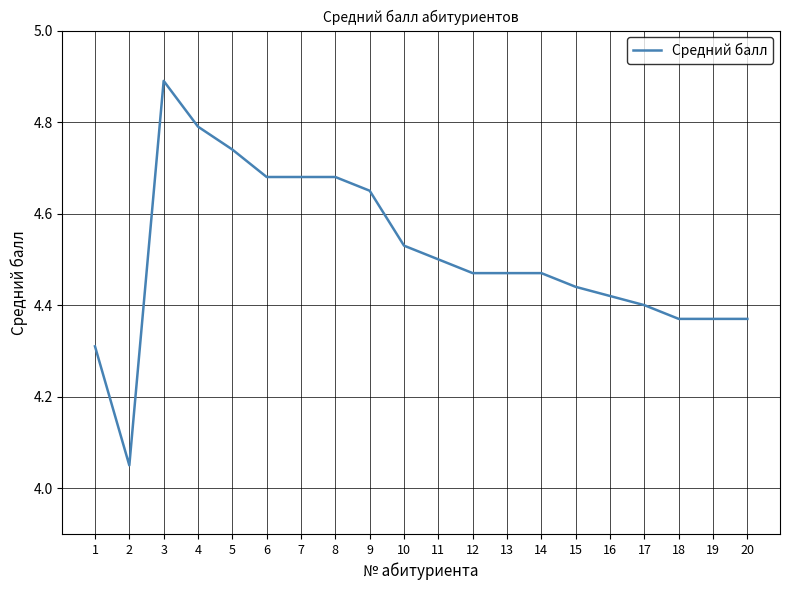

What is the greatest value displayed?

4.9